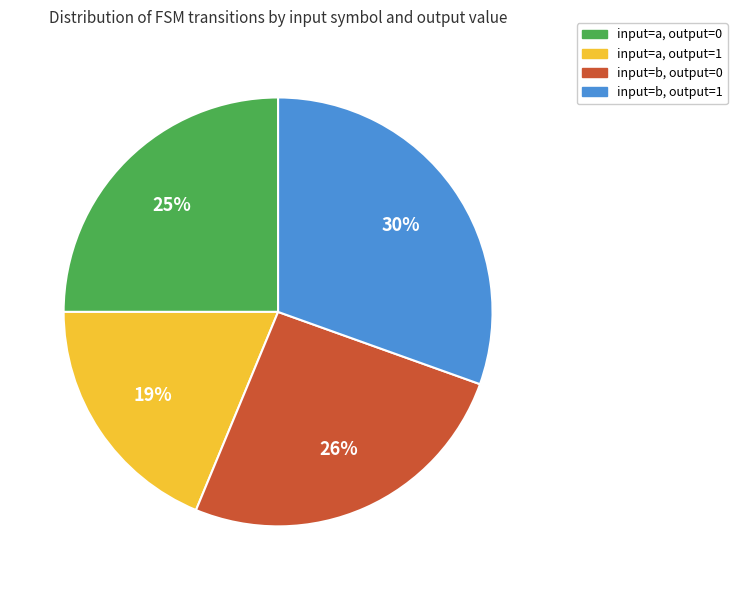

Is there any slice that represents more than half of the pie?

No